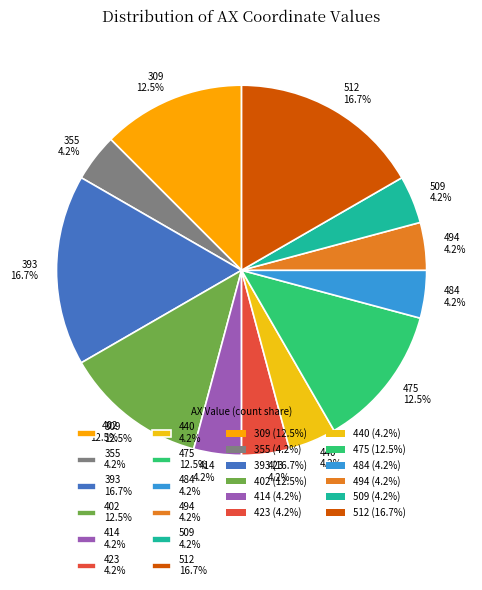

How many slices are in this pie chart?

12